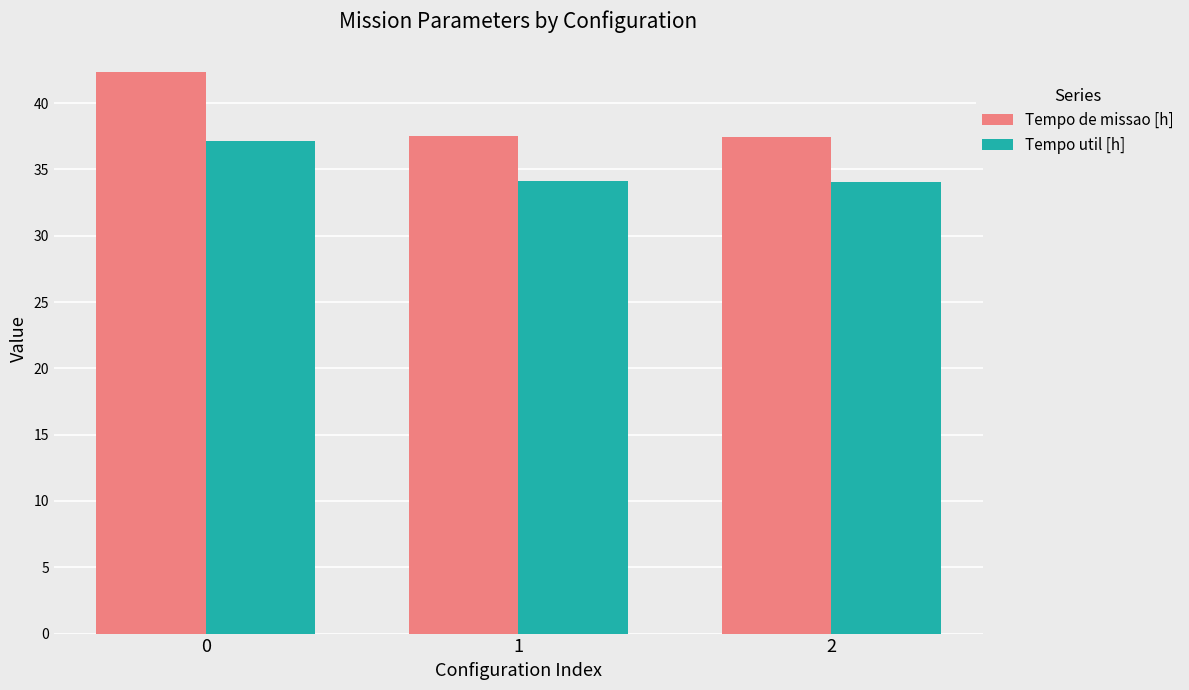

Which series changed the most between 0 and 1?

Tempo de missao [h]